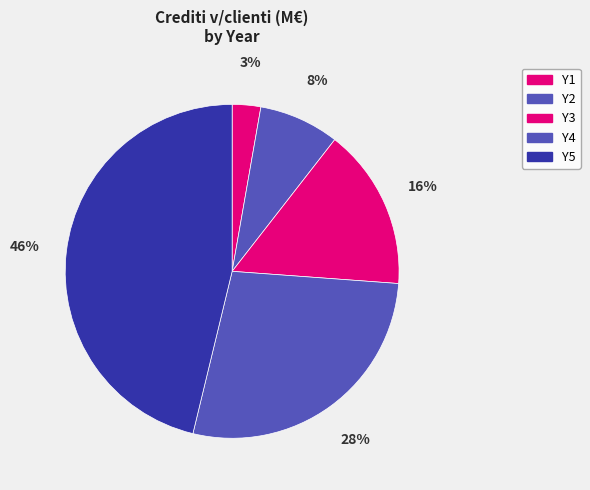

To the nearest percent, what is the difference between the largest and smallest slice percentages?

43%